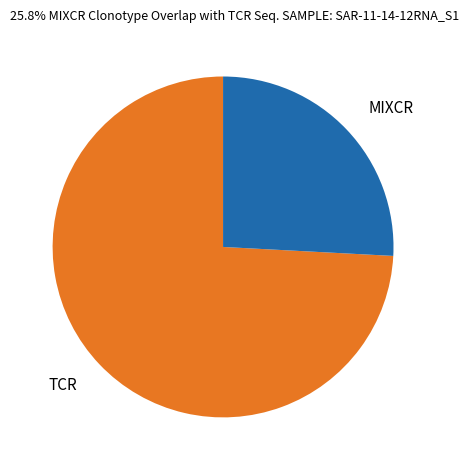

What is the ratio of the value at TCR to the value at MIXCR?

2.9